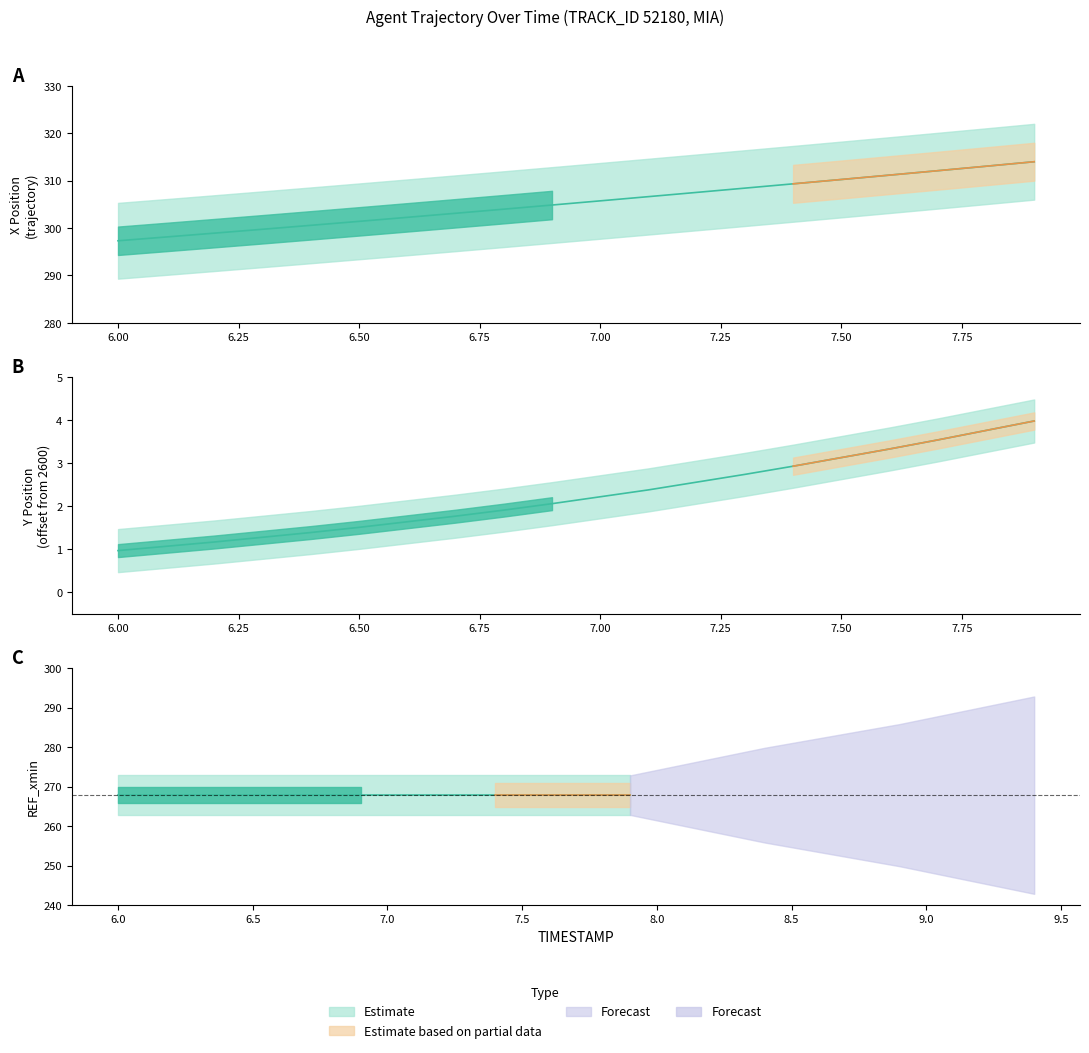

Reading right to left, extract all data points from this chart.

X: 314.0	313.1	312.1	311.2	310.3	309.3	308.4	307.5	306.6	305.8	304.9	304.0	303.1	302.3	301.4	300.6	299.8	298.9	298.1	297.3
Y: 4.0	3.8	3.5	3.3	3.1	2.9	2.7	2.6	2.4	2.2	2.1	1.9	1.8	1.6	1.5	1.4	1.3	1.2	1.1	1.0